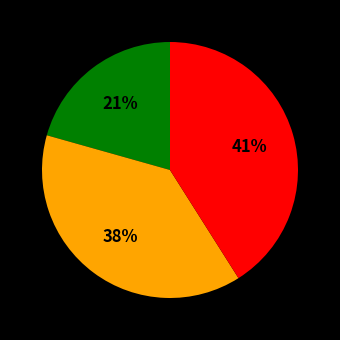

To the nearest percent, what is the average slice percentage?

33%